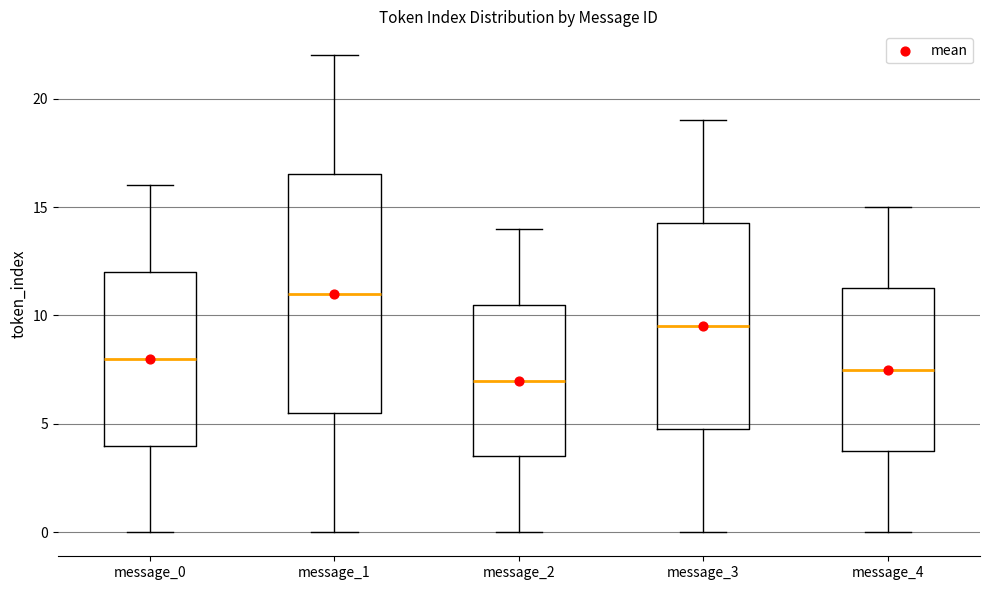

Reading left to right, transcribe this box plot: for each box, give where its median line is, the range the box spans, and where its two whiskers end, as read against the y-axis. The values are not printed on the chart, so give them approximately, as read against the axis.

message_0: median 8.0, box 4.0 to 12.0, whiskers 0.0 to 16.0
message_1: median 11.0, box 5.5 to 16.5, whiskers 0.0 to 22.0
message_2: median 7.0, box 3.5 to 10.5, whiskers 0.0 to 14.0
message_3: median 9.5, box 5.0 to 14.5, whiskers 0.0 to 19.0
message_4: median 7.5, box 4.0 to 11.5, whiskers 0.0 to 15.0